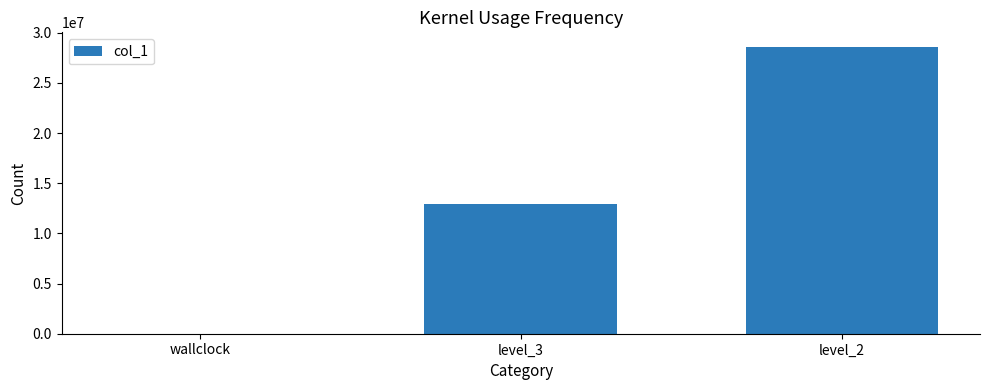

What value does the data have at level_2?

28602580.0